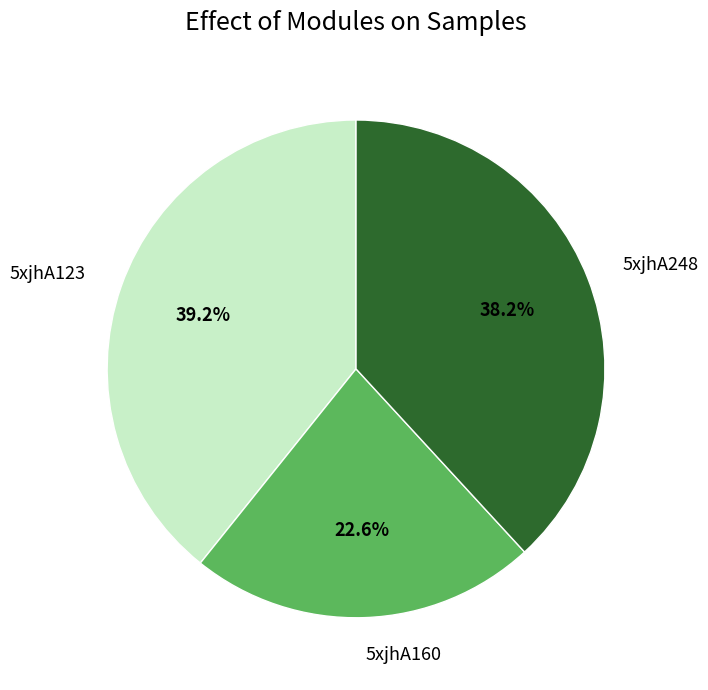

What percentage is the 5xjhA160 slice, to the nearest percent?

23%